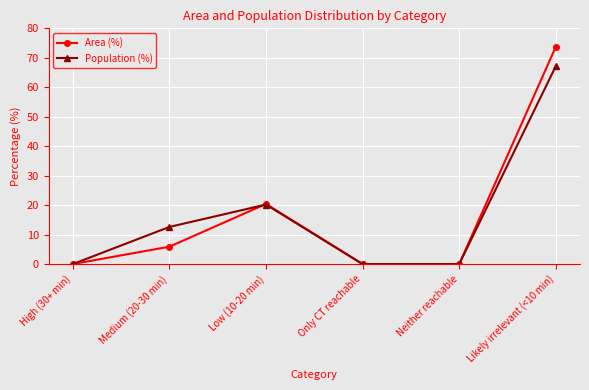

Reading left to right, list all the values displayed in this chart.

Area (%): 0.0	5.9	20.4	0.0	0.0	73.8
Population (%): 0.0	12.6	20.2	0.0	0.0	67.2